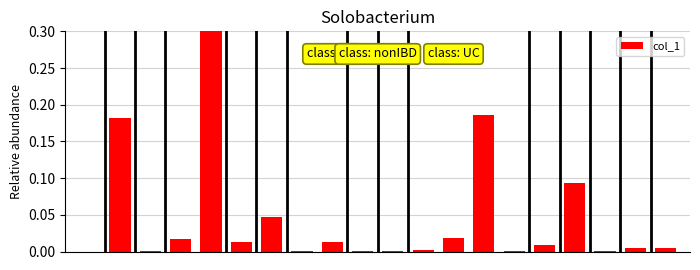

How many categories are shown in the chart?

20